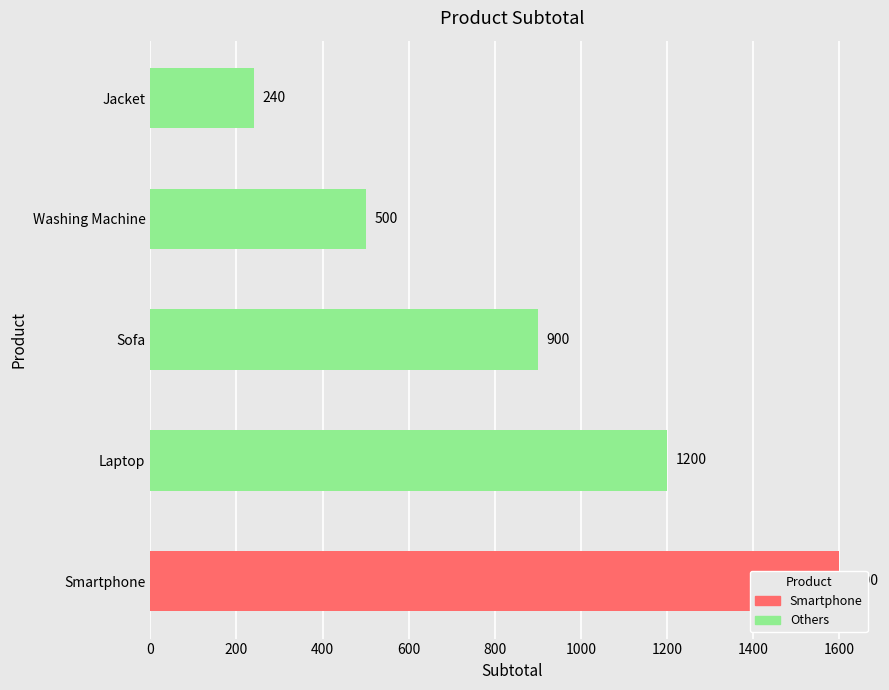

What is the maximum value shown in the chart?

1600